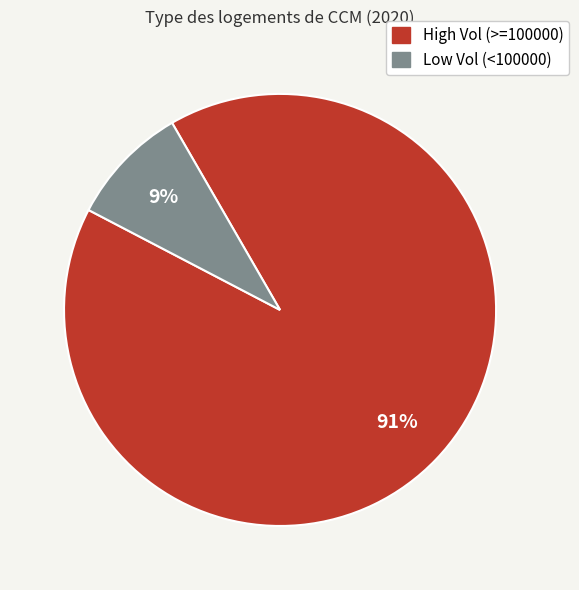

What is the largest slice in the pie chart?

High Vol (>=100000)